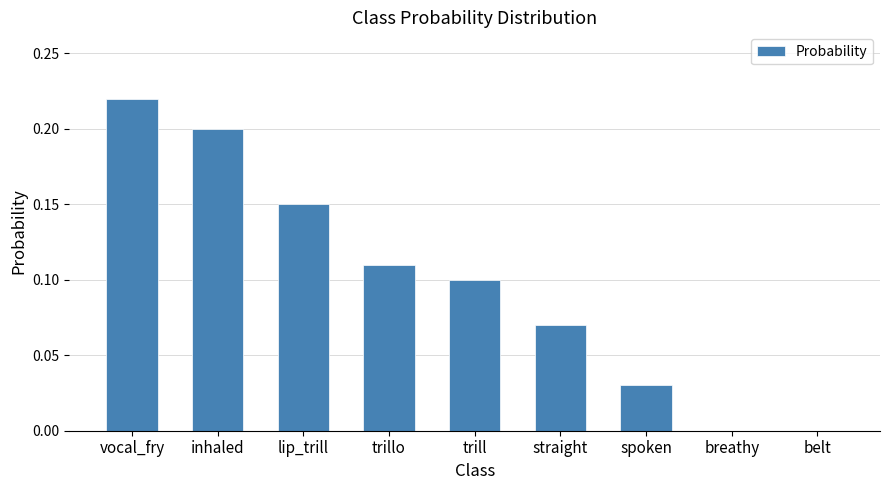

The chart shows a value of 0.1 at lip_trill. True or false?

True